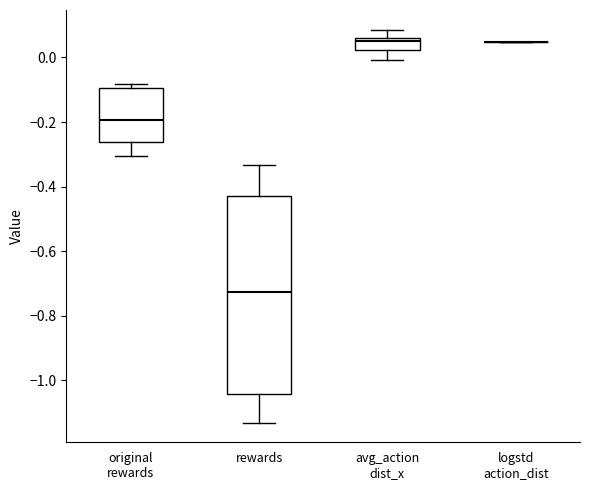

Comparing the boxes themselves (not the whiskers), which one is the tallest?

rewards